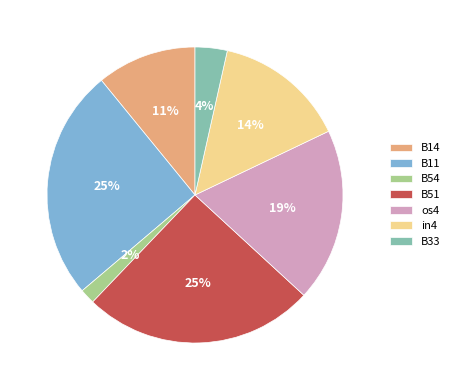

Does B11 account for over 50% of the chart?

No